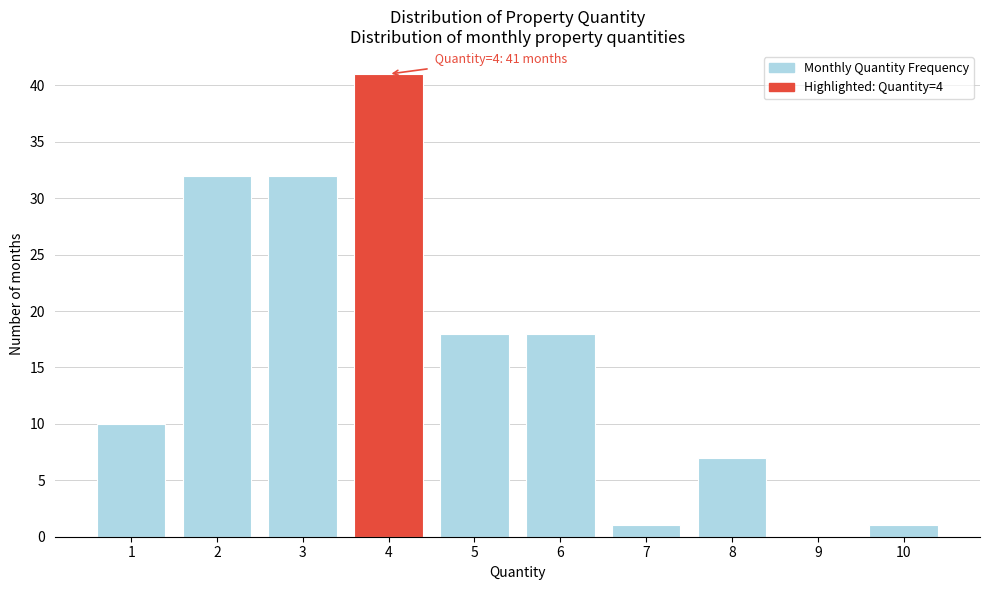

Reading right to left, what are all the values shown in this chart?

10=1	9=0	8=7	7=1	6=18	5=18	4=41	3=32	2=32	1=10